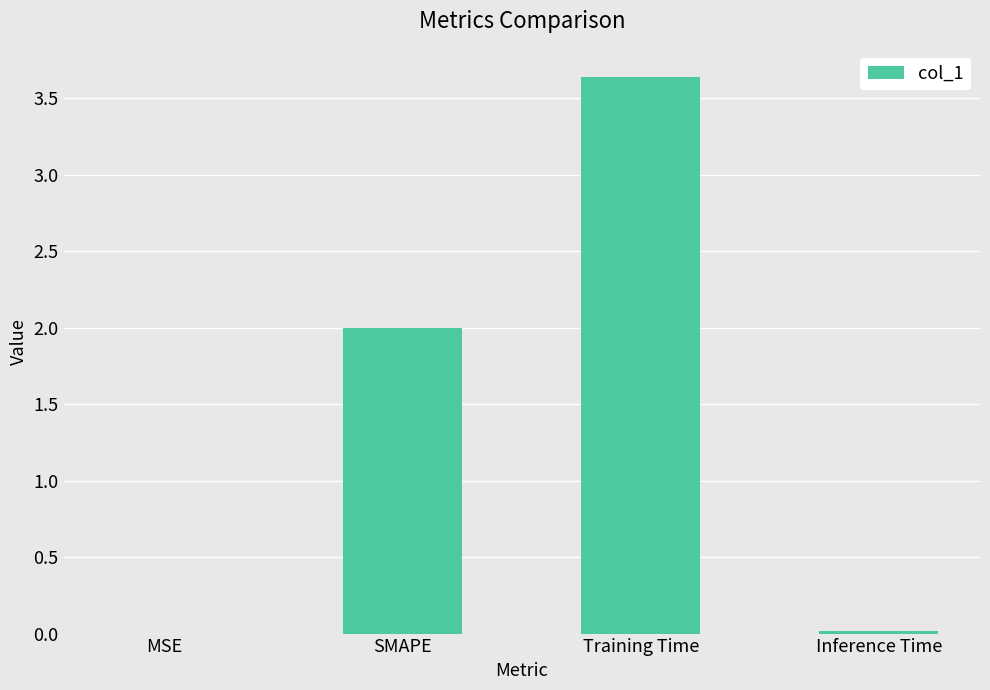

Which has a higher value, Training Time or MSE?

Training Time